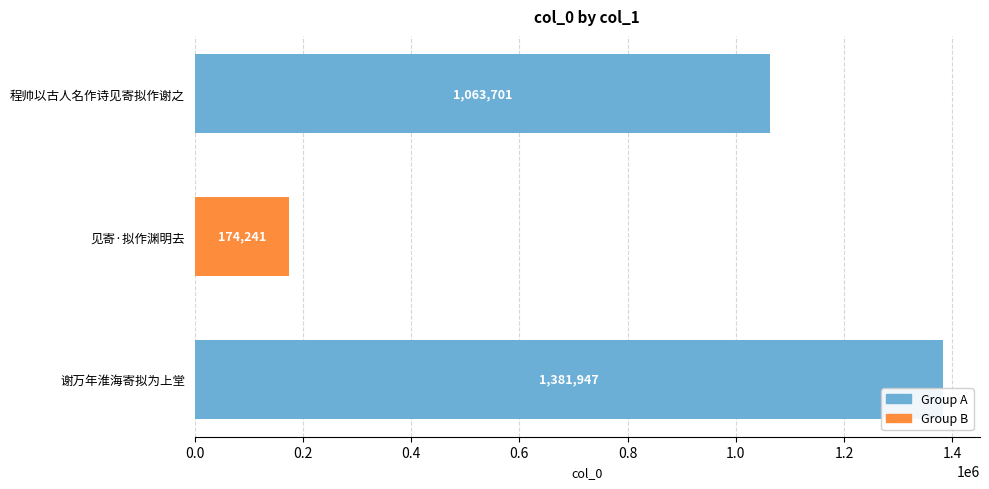

What is the ratio of the value at 谢万年淮海寄拟为上堂 to the value at 见寄·拟作渊明去?

7.9